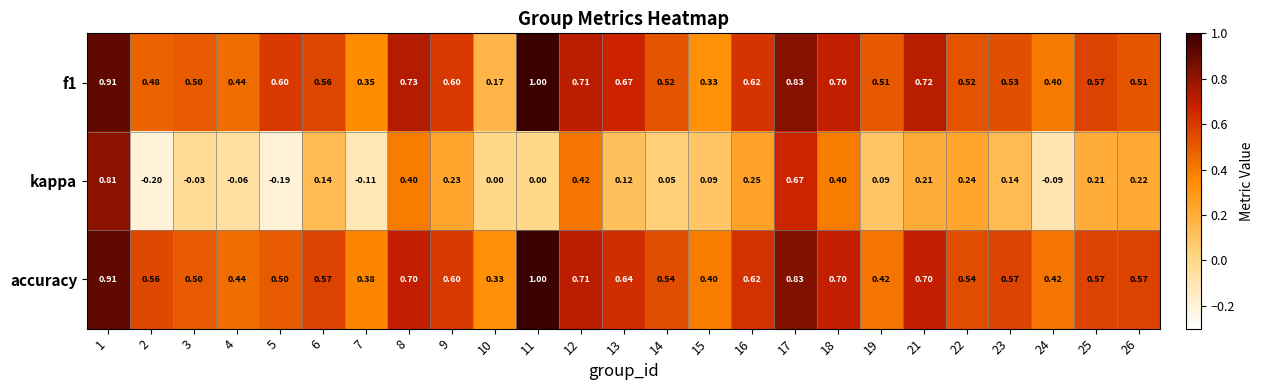

Which series changed the most between 9 and 12?

kappa